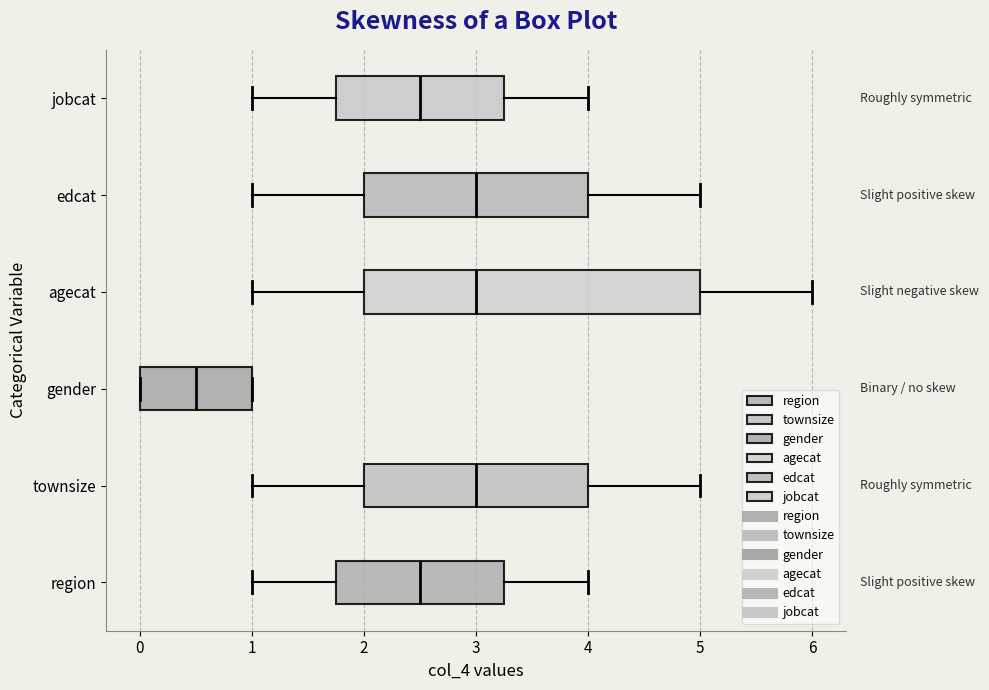

Which box is the widest, from its left edge to its right edge?

agecat